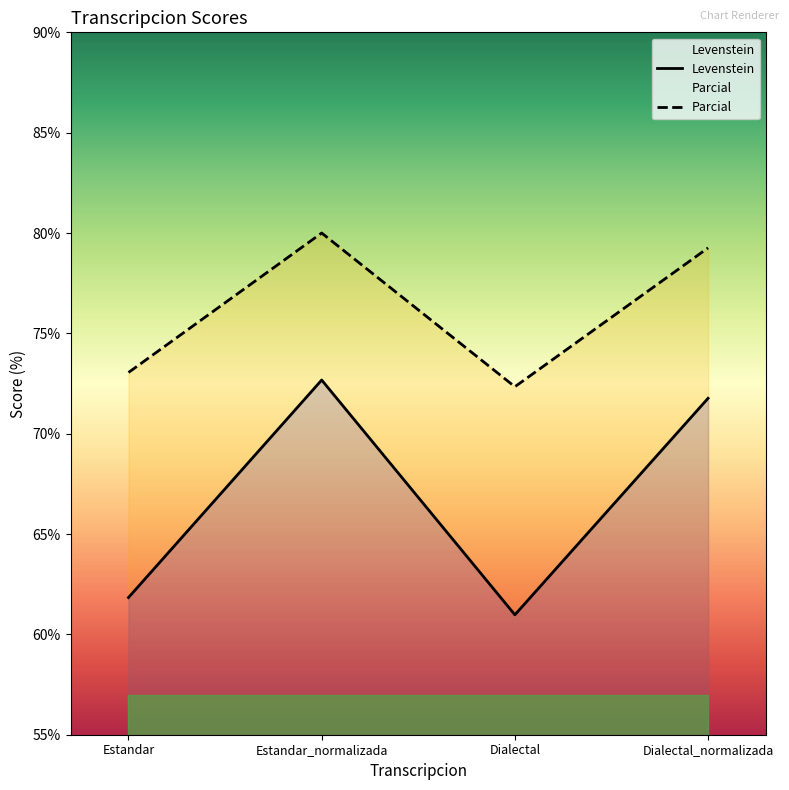

Reading left to right, extract all data points from this chart.

Levenstein: Estandar=61.8	Estandar_normalizada=72.7	Dialectal=61.0	Dialectal_normalizada=71.8
Parcial: Estandar=73.0	Estandar_normalizada=80.0	Dialectal=72.3	Dialectal_normalizada=79.3